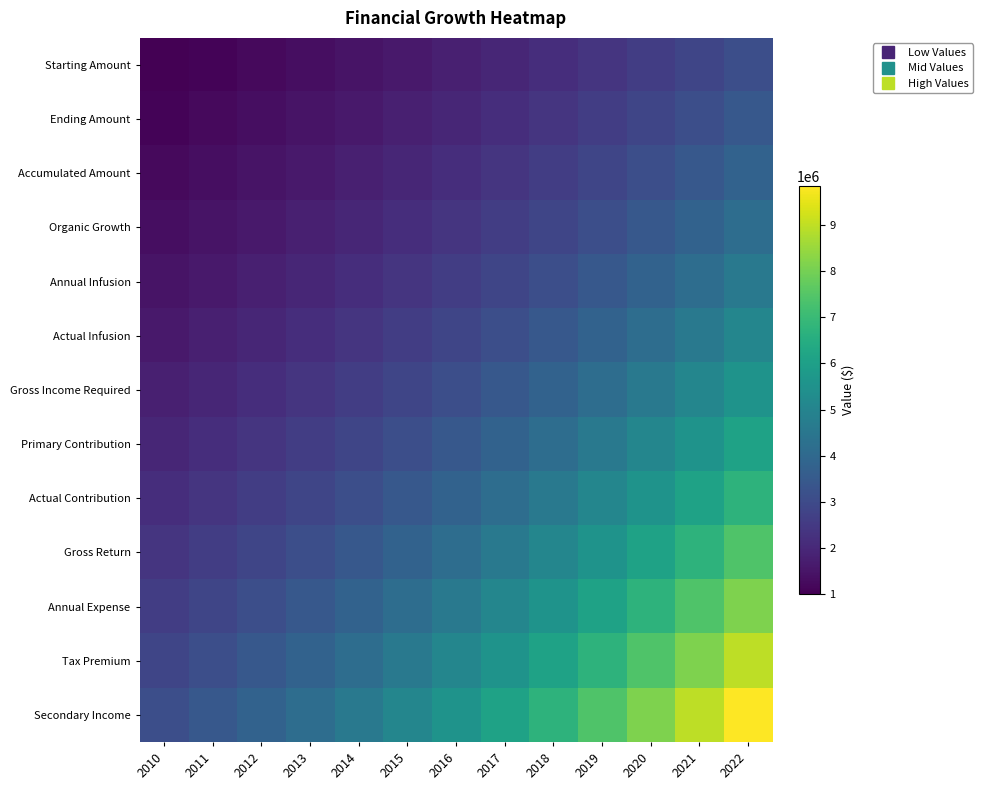

What is the total value across all series at 2015?

39494072